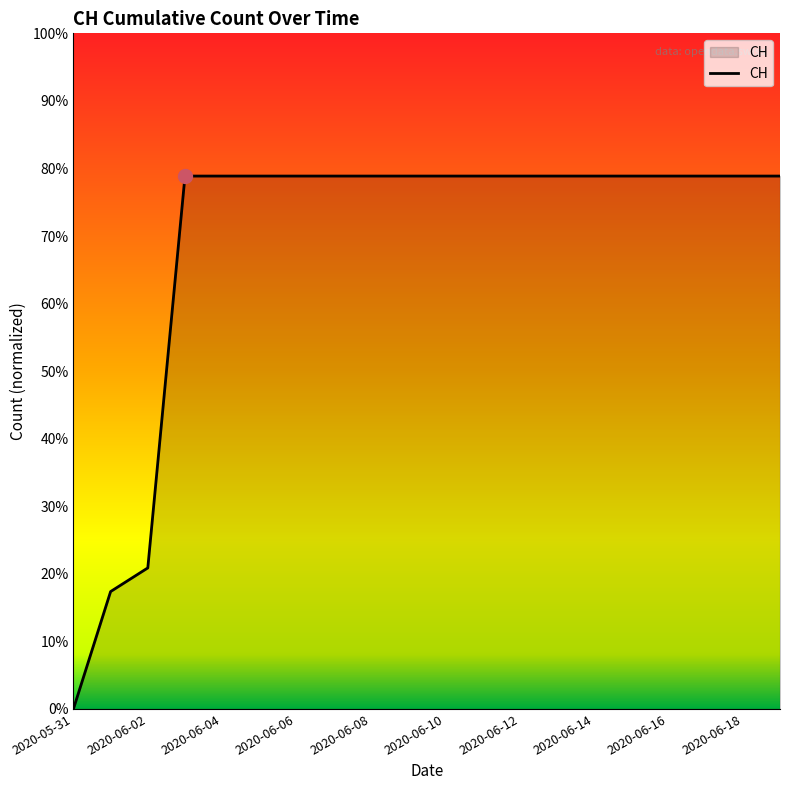

Is this an area chart (filled region under the line)?

Yes